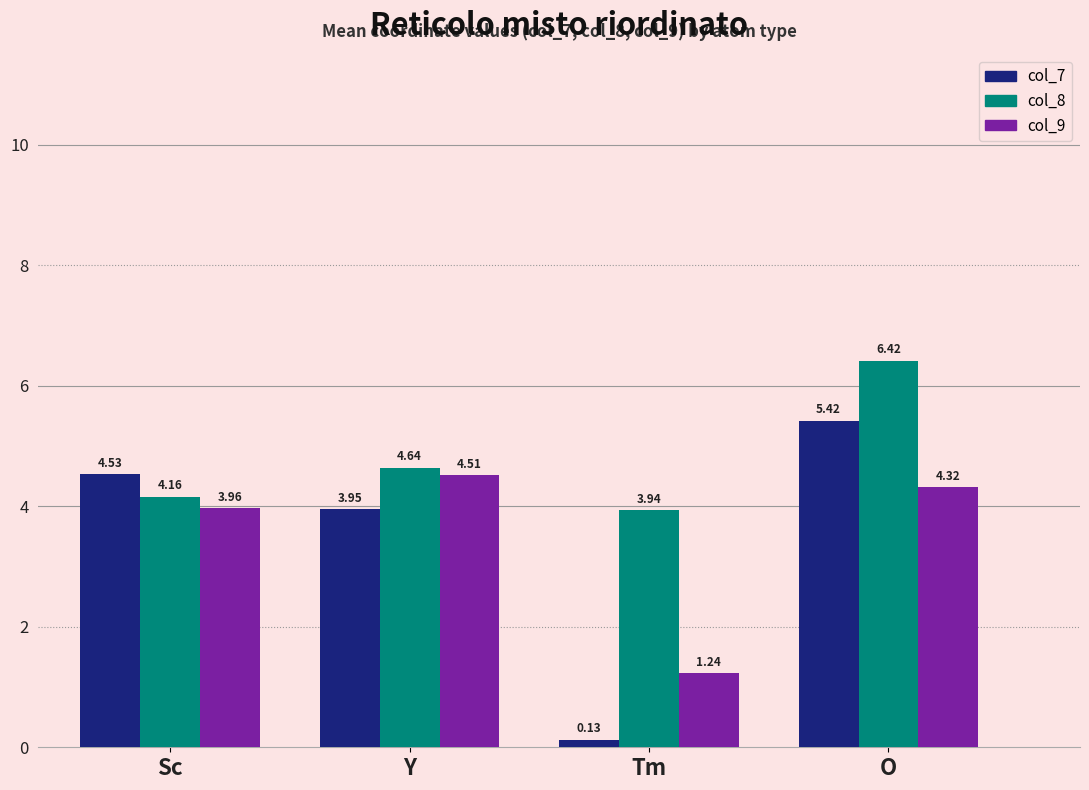

Does the chart contain any negative values?

No